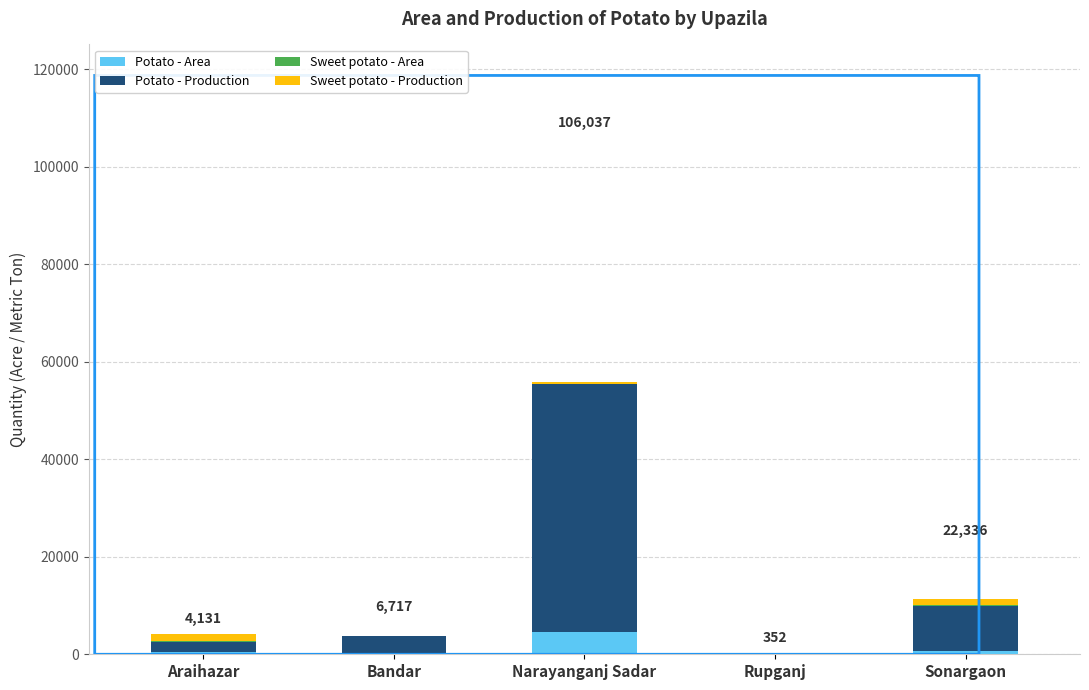

At which label does Potato - Area reach its peak?

Narayanganj Sadar